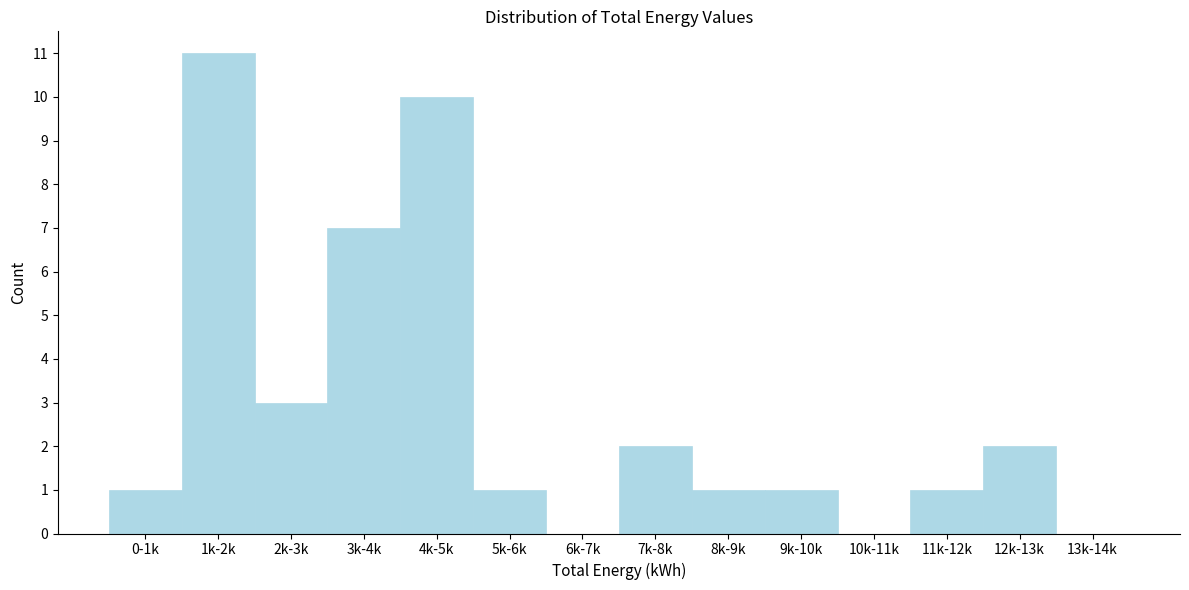

Reading left to right, list all the values displayed in this chart.

0-1k=1	1k-2k=11	2k-3k=3	3k-4k=7	4k-5k=10	5k-6k=1	6k-7k=0	7k-8k=2	8k-9k=1	9k-10k=1	10k-11k=0	11k-12k=1	12k-13k=2	13k-14k=0